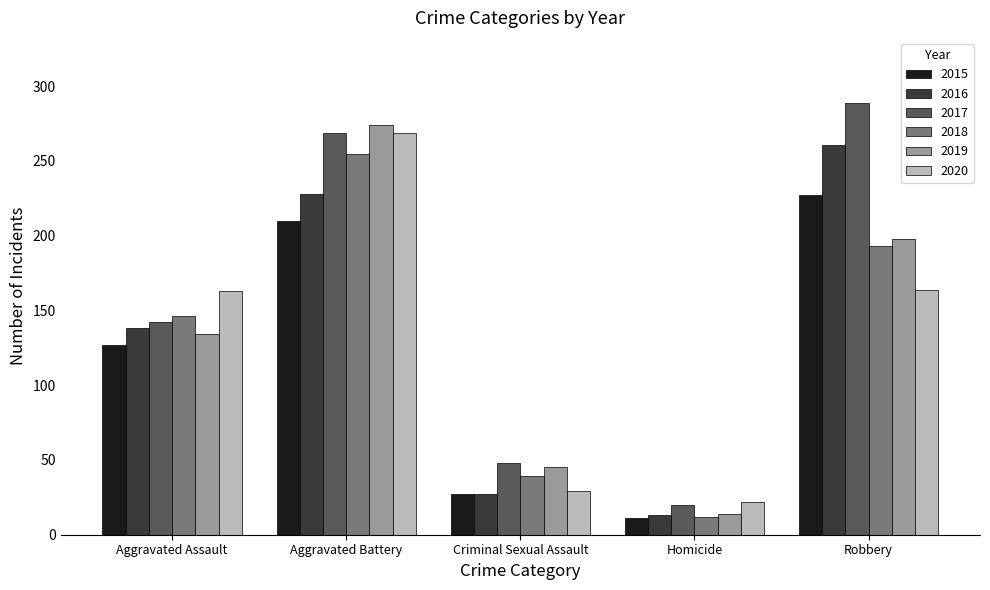

What is the minimum value for 2020?

22